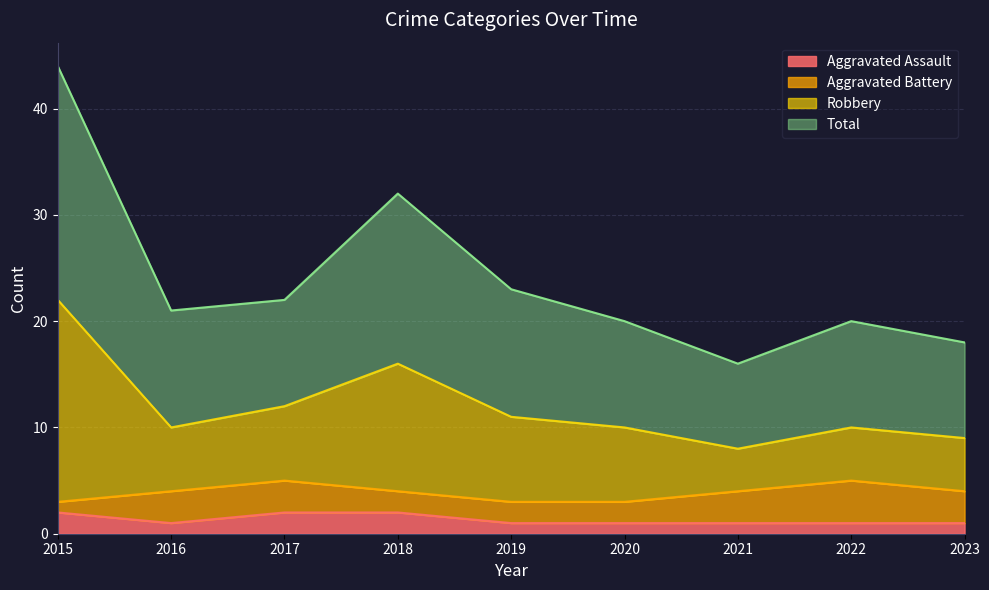

The Total series shows 10 at 2022. True or false?

True